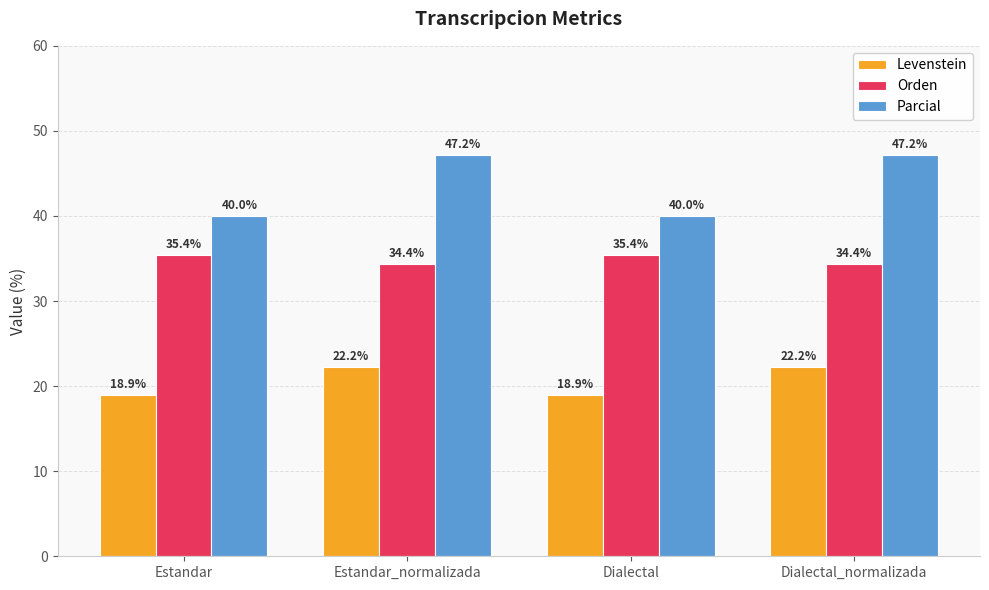

What is the greatest value displayed?

47.2